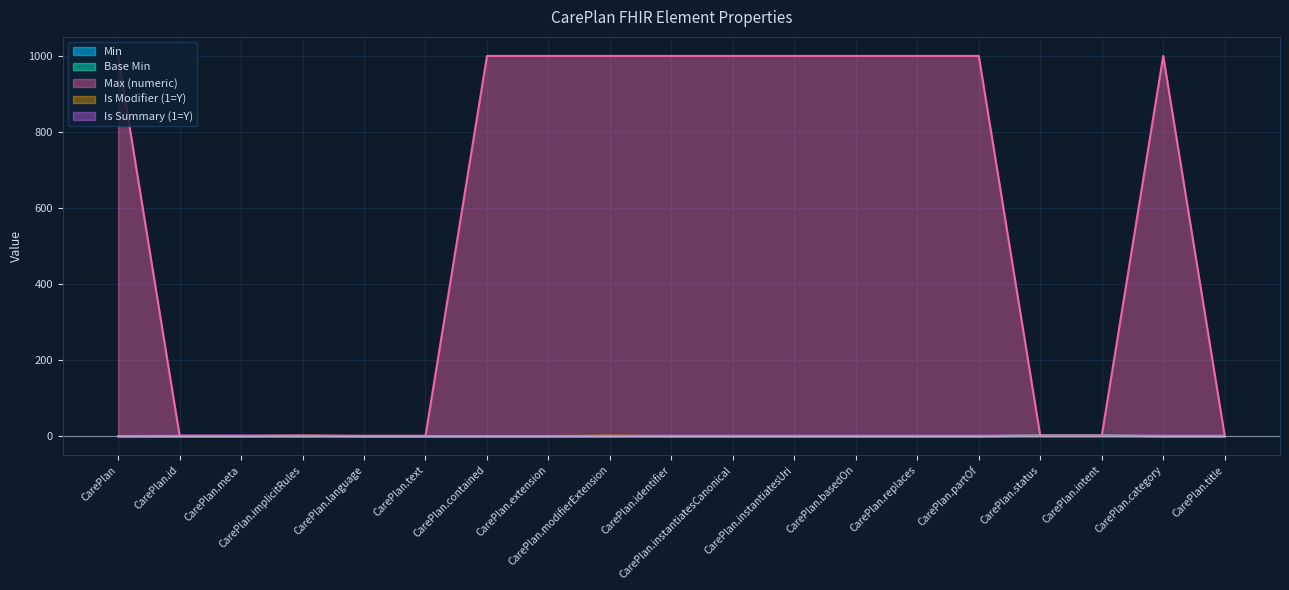

What is the sum of all Is Summary (1=Y) values?

13